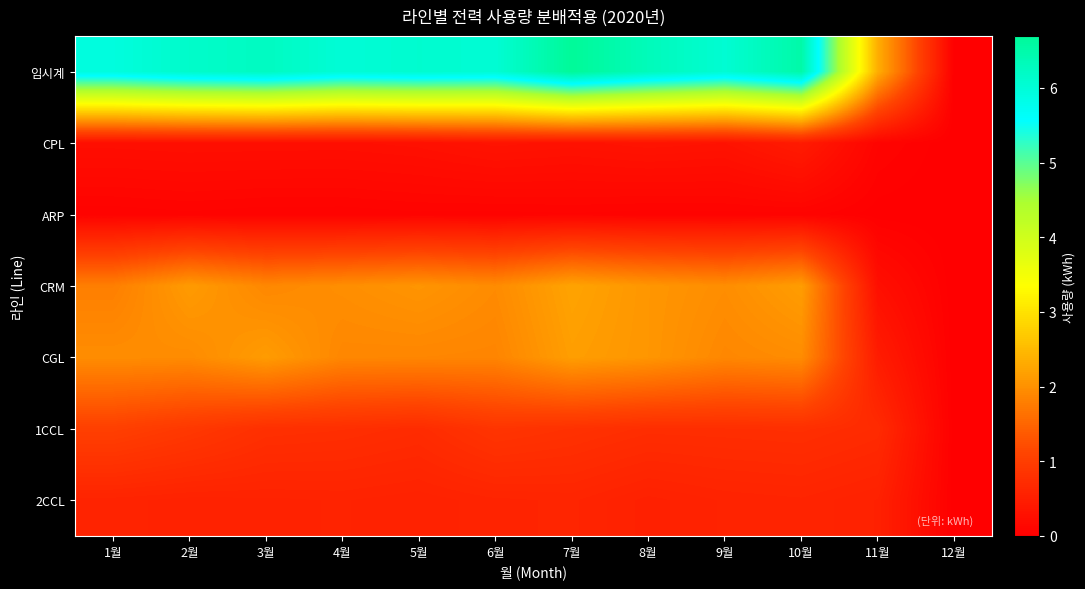

Reading left to right, transcribe all the data shown in this chart.

임시계: 1월=5931436.0	2월=6146476.0	3월=6250154.0	4월=6017631.0	5월=6094999.0	6월=6043979.0	7월=6694464.0	8월=6321028.0	9월=6056457.0	10월=6521346.0	11월=2339231.0	12월=0.0
CPL: 1월=250130.0	2월=261907.0	3월=258216.0	4월=254988.0	5월=274972.0	6월=326729.0	7월=301972.0	8월=333761.0	9월=313411.8	10월=451601.6	11월=82614.8	12월=0.0
ARP: 1월=55820.0	2월=70065.0	3월=56720.0	4월=56733.0	5월=70508.0	6월=65657.0	7월=75433.0	8월=62065.0	9월=66739.0	10월=68788.0	11월=8933.0	12월=0.0
CRM: 1월=1799024.0	2월=2122358.0	3월=1901661.0	4월=1973327.0	5월=2050964.0	6월=1938895.0	7월=2220993.0	8월=2068184.0	9월=1965577.8	10월=2151133.2	11월=257274.8	12월=0.0
CGL: 1월=1960641.0	2월=1942483.0	3월=2132399.0	4월=1891128.0	5월=1882851.0	6월=1869862.0	7월=2159261.0	8월=2065029.0	9월=1897447.7	10월=1951791.9	11월=466438.4	12월=0.0
1CCL: 1월=1038809.0	2월=920632.0	3월=783629.0	4월=761813.0	5월=715270.0	6월=860713.0	7월=806560.0	8월=747372.0	9월=753766.7	10월=767491.5	11월=701084.8	12월=0.0
2CCL: 1월=586762.0	2월=562028.0	3월=568226.0	4월=578036.0	5월=554669.0	6월=593895.0	7월=607602.0	8월=537210.0	9월=579722.2	10월=595741.2	11월=546943.3	12월=0.0